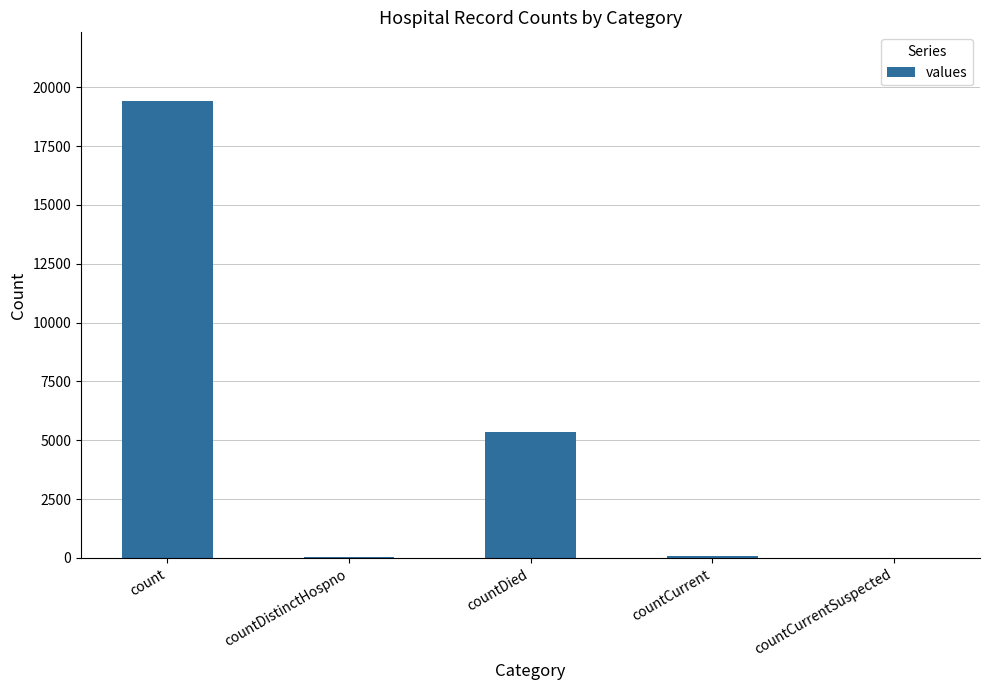

Read the value at countDied.

5357